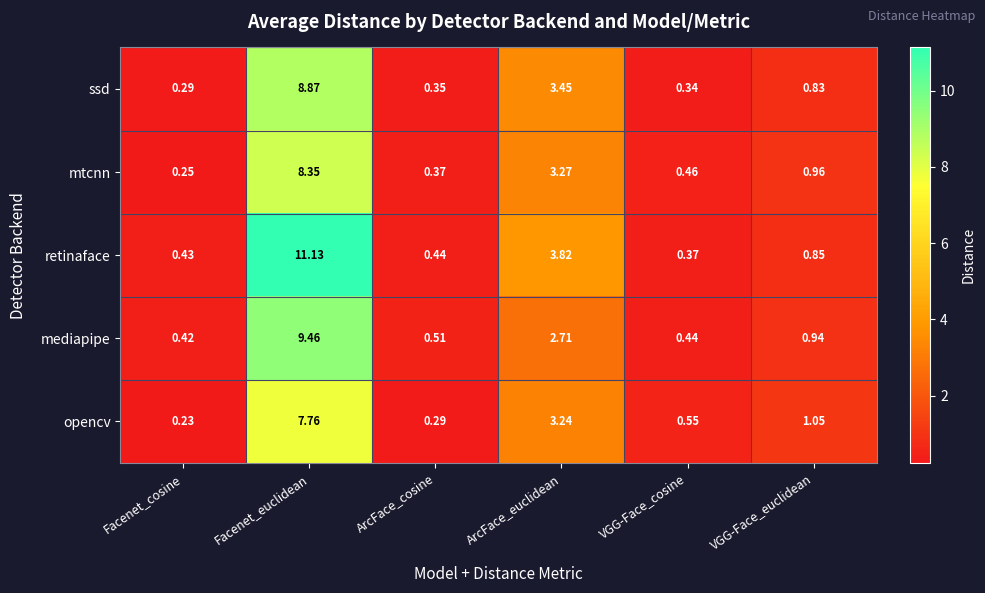

How many values in the opencv series exceed 1?

3